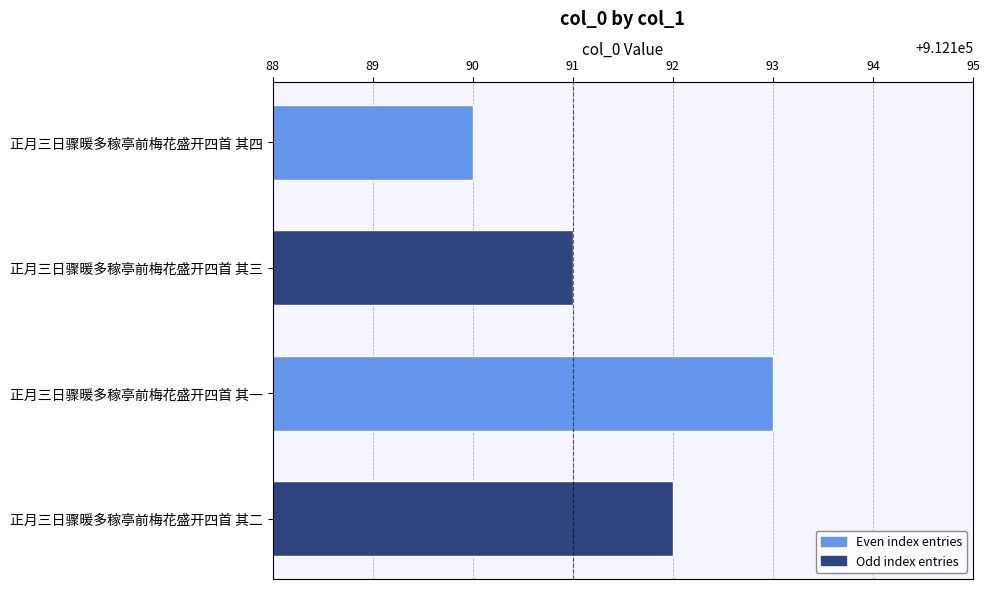

Where is the data nearest to the value 912191?

正月三日骤暖多稼亭前梅花盛开四首 其三